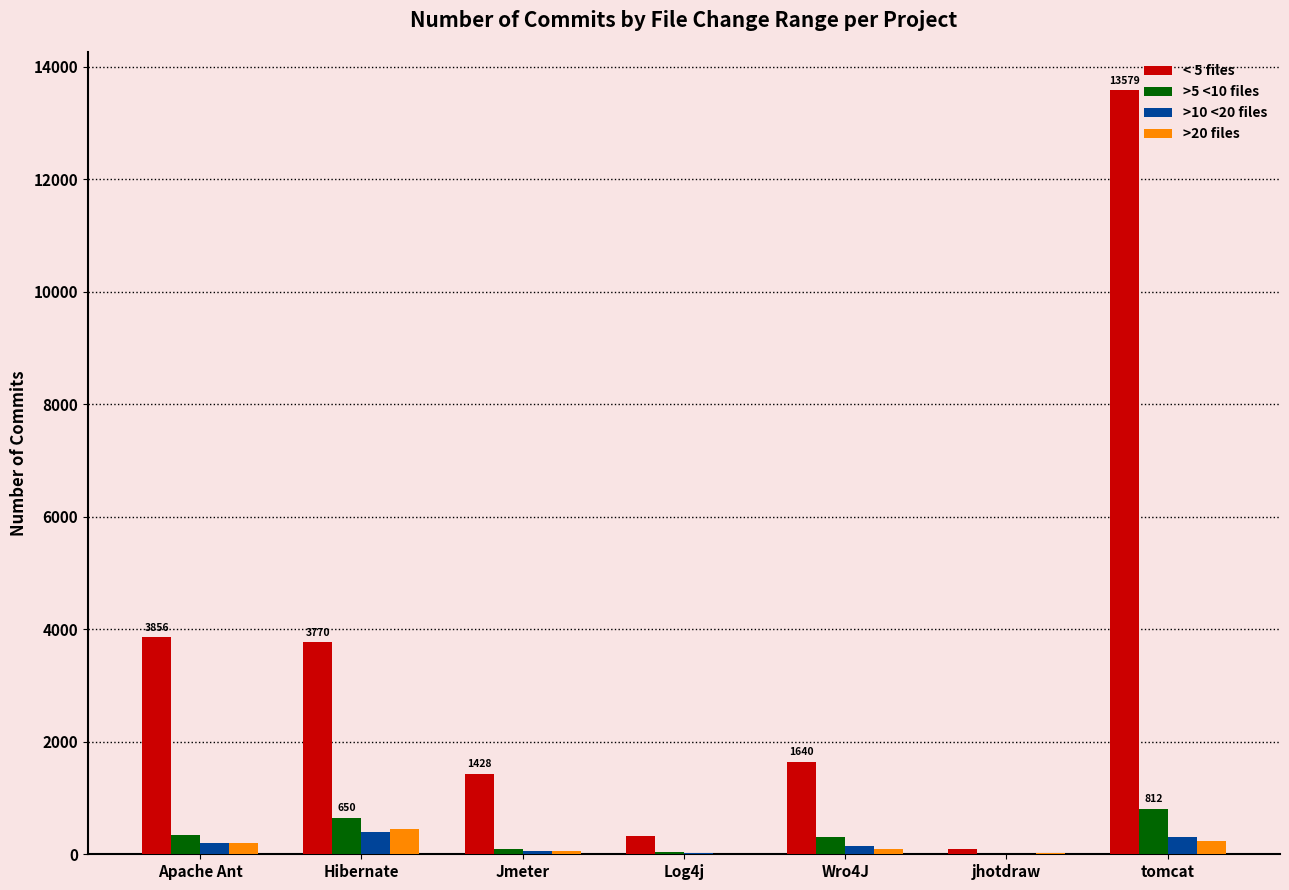

The value of >5 <10 files at tomcat is 1334. True or false?

False